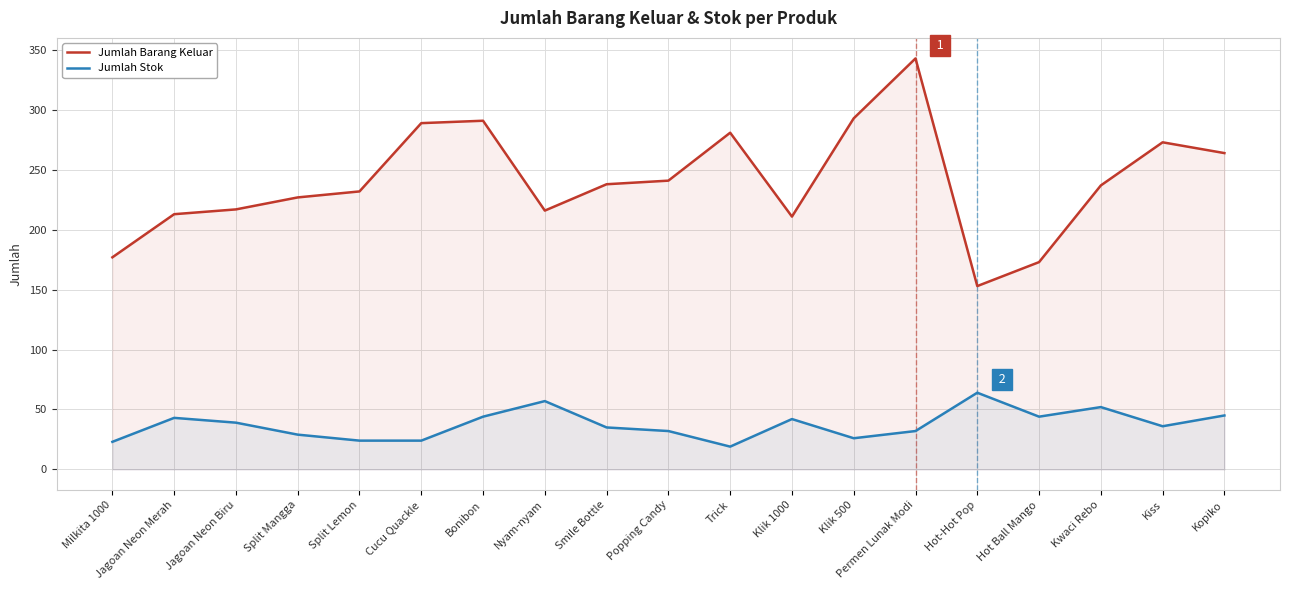

Which series has the widest spread of values?

Jumlah Barang Keluar